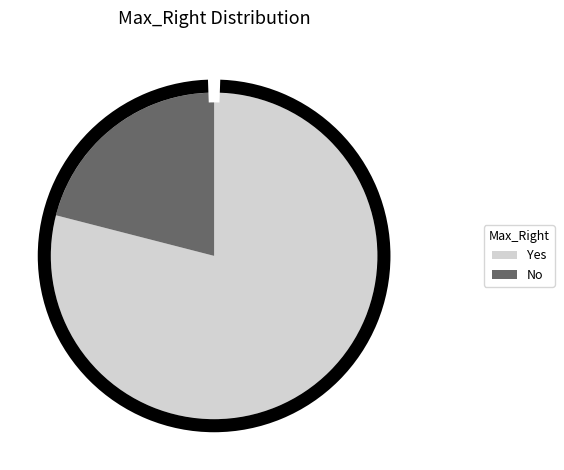

To the nearest percent, what percentage of the pie is Yes?

79%